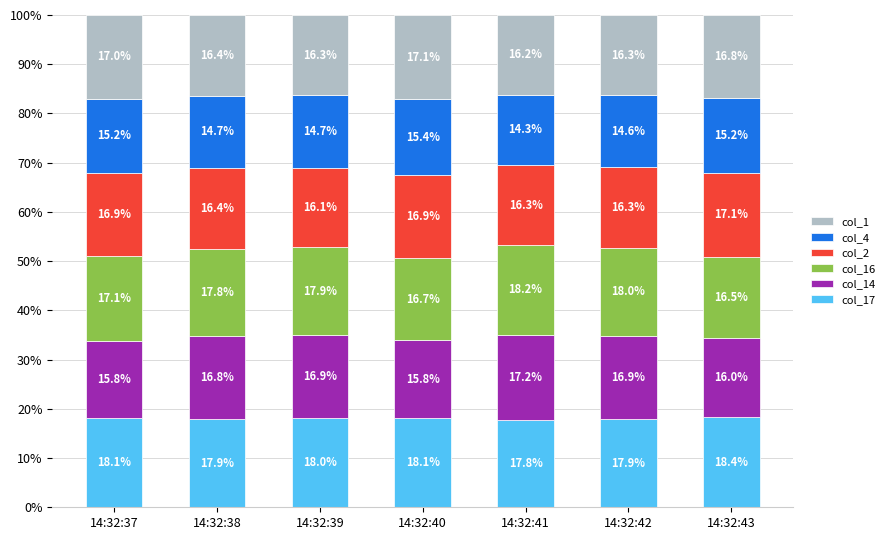

Count the number of data series in this chart.

6